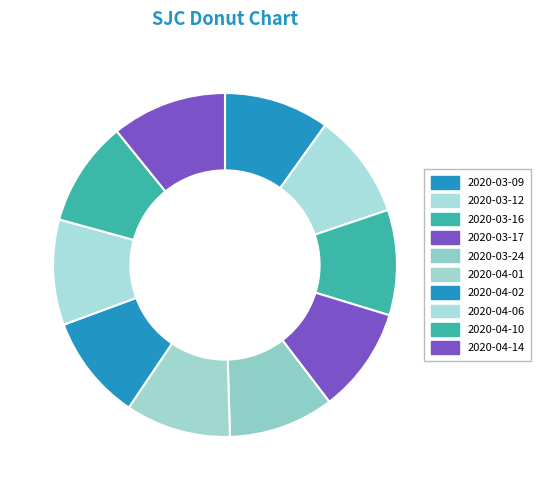

To the nearest percent, what is the average slice percentage?

10%